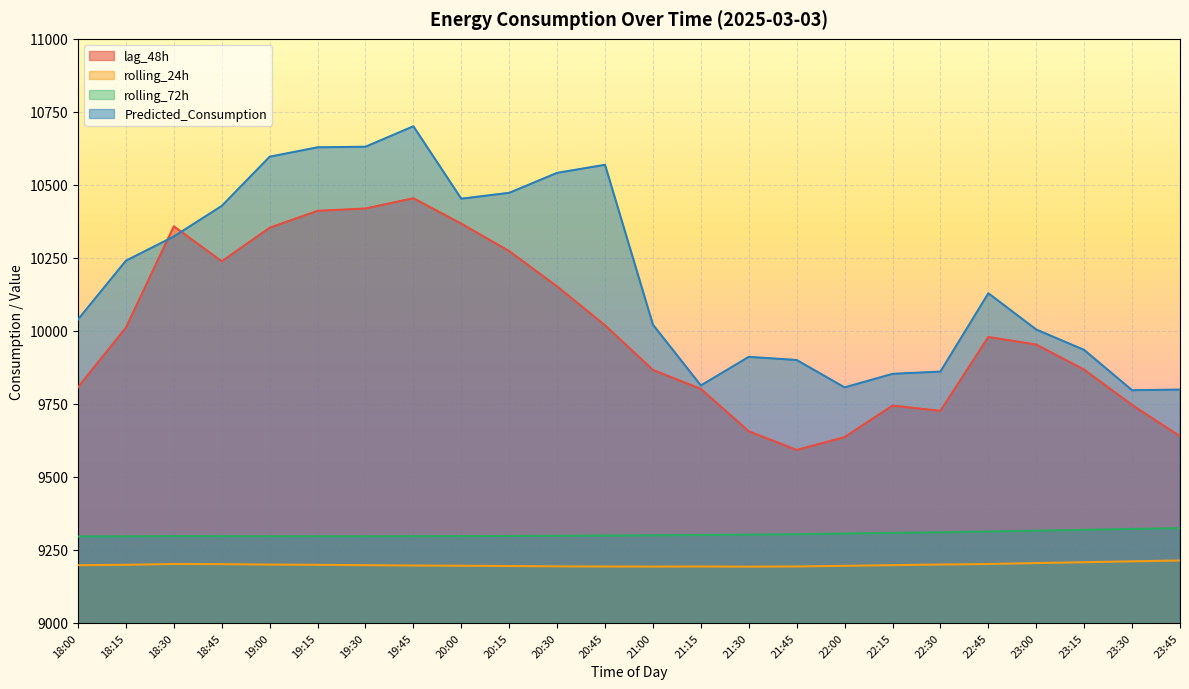

Which has a higher value, 22:00 or 19:15?

19:15